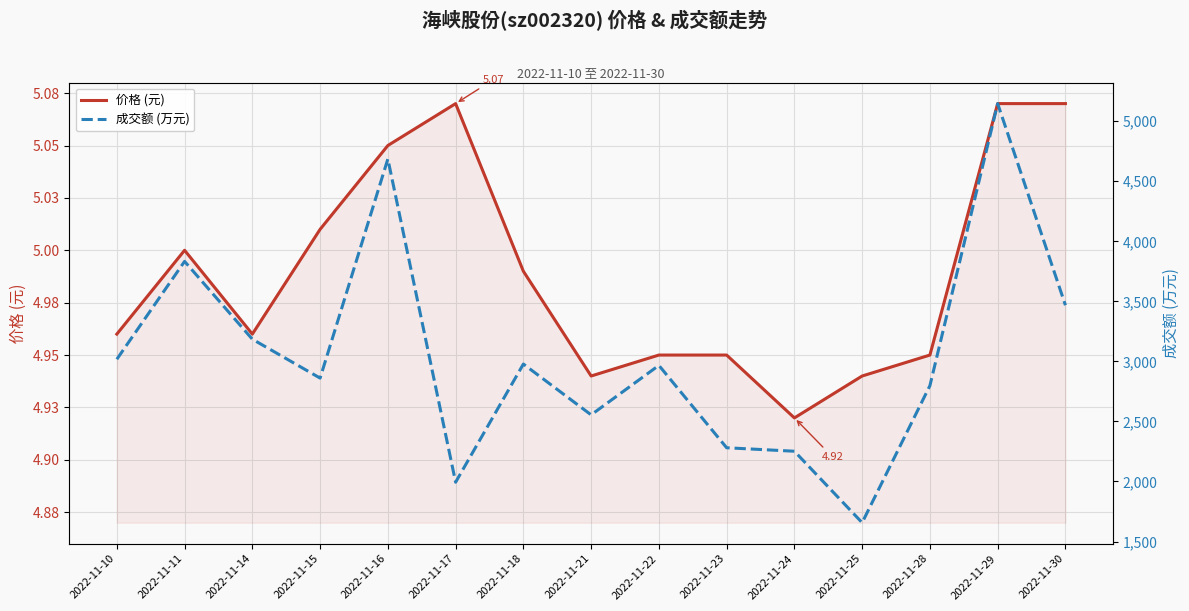

Rank the categories by 成交额 (万元) value from lowest to highest.

2022-11-25, 2022-11-17, 2022-11-24, 2022-11-23, 2022-11-21, 2022-11-28, 2022-11-15, 2022-11-22, 2022-11-18, 2022-11-10, 2022-11-14, 2022-11-30, 2022-11-11, 2022-11-16, 2022-11-29